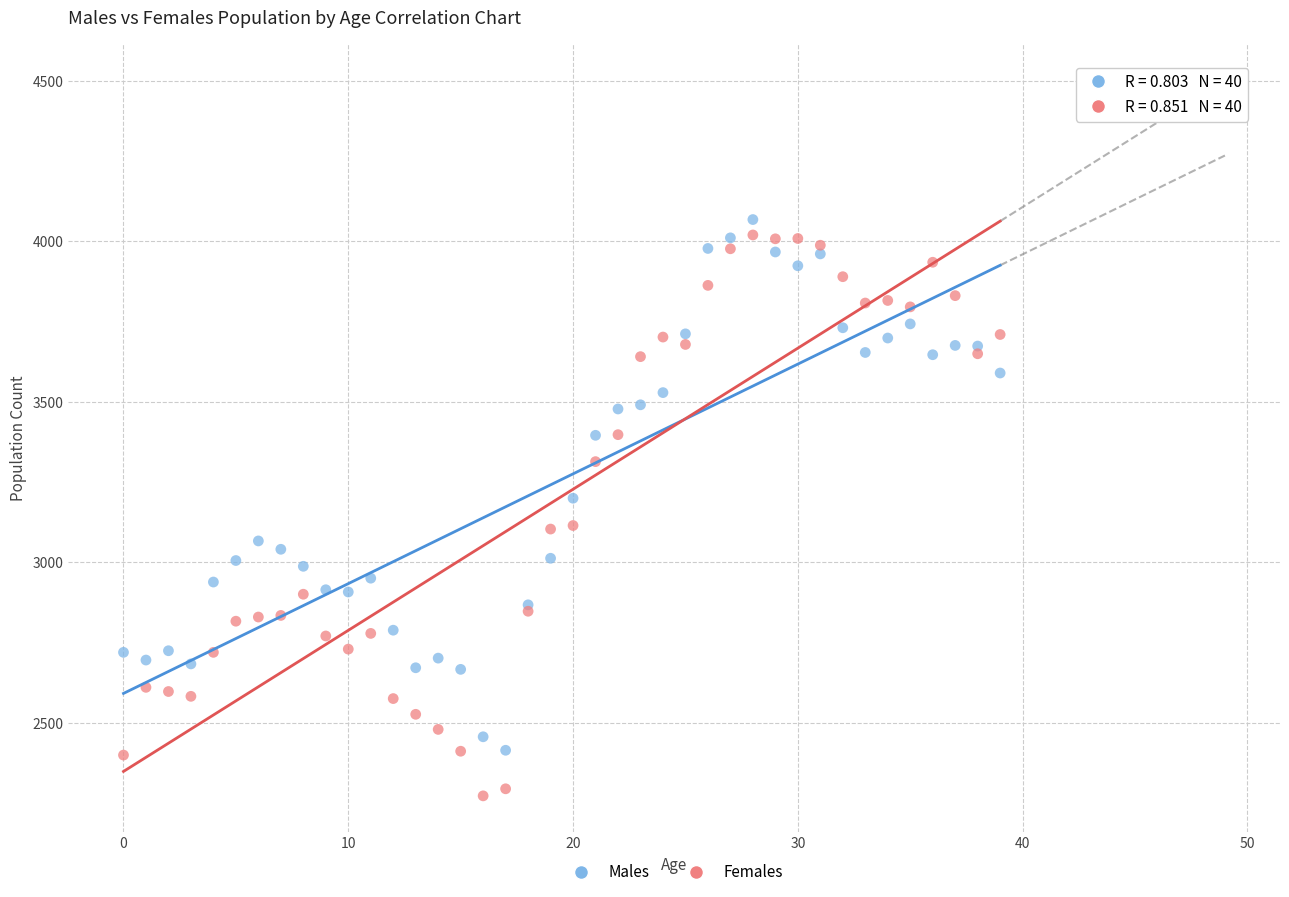

Which series contains the highest Y value?

Males